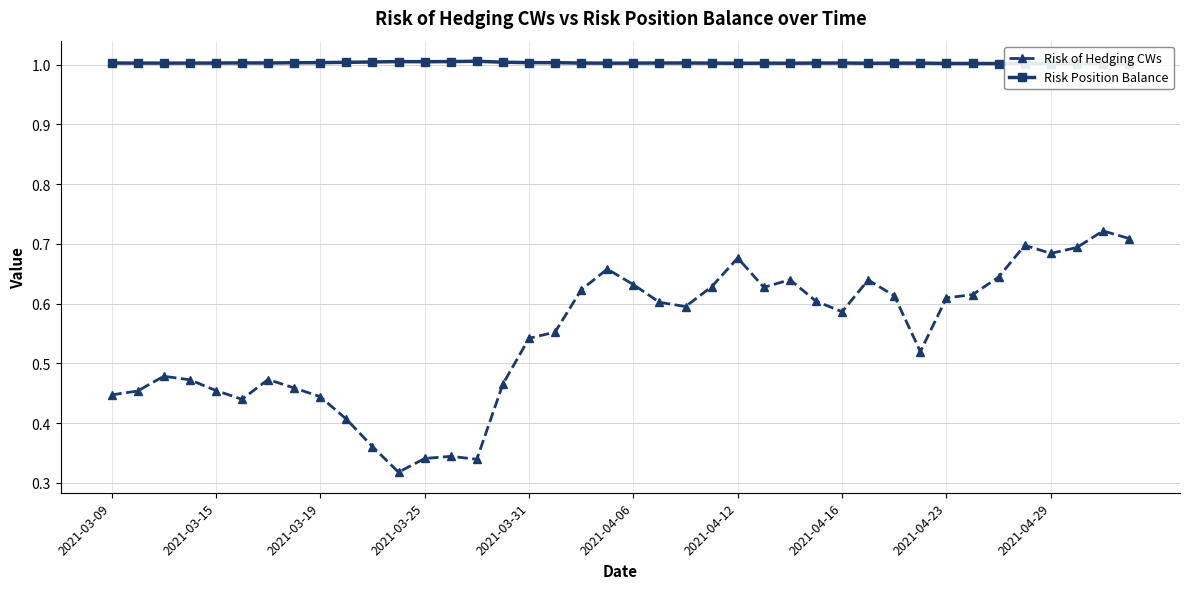

Count the Risk of Hedging CWs values in the range 0 to 1.

40